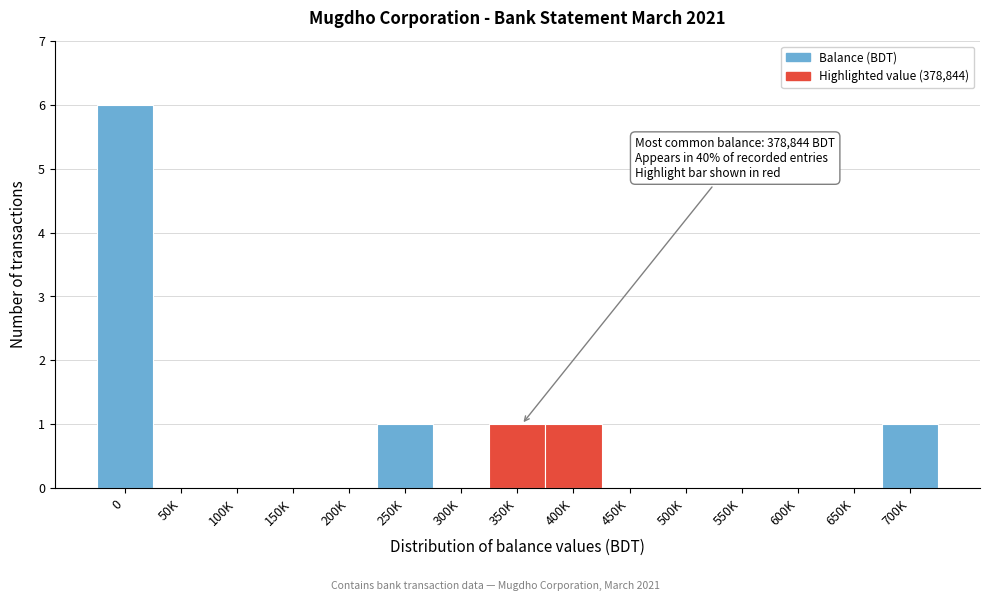

Reading right to left, transcribe all the data shown in this chart.

700K=1	650K=0	600K=0	550K=0	500K=0	450K=0	400K=1	350K=1	300K=0	250K=1	200K=0	150K=0	100K=0	50K=0	0=6